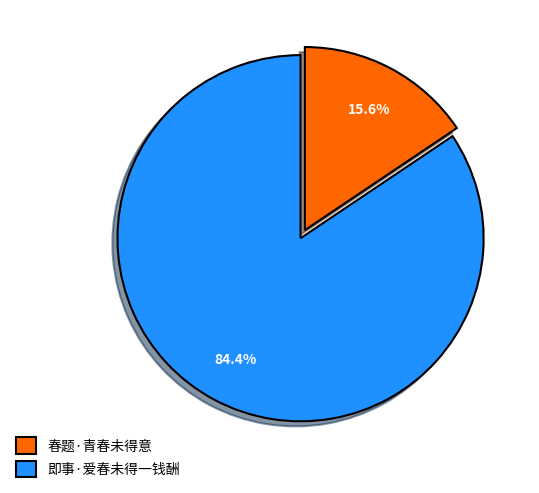

Approximately how many times larger is the value at 即事·爱春未得一钱酬 compared to 春题·青春未得意?

5.4